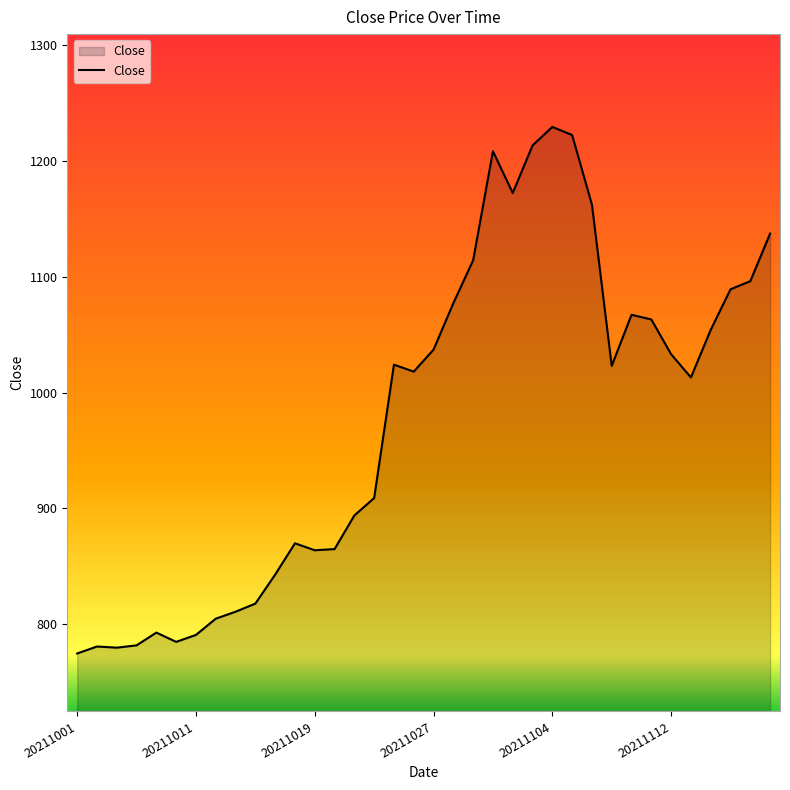

What is the difference between the maximum and minimum values?

454